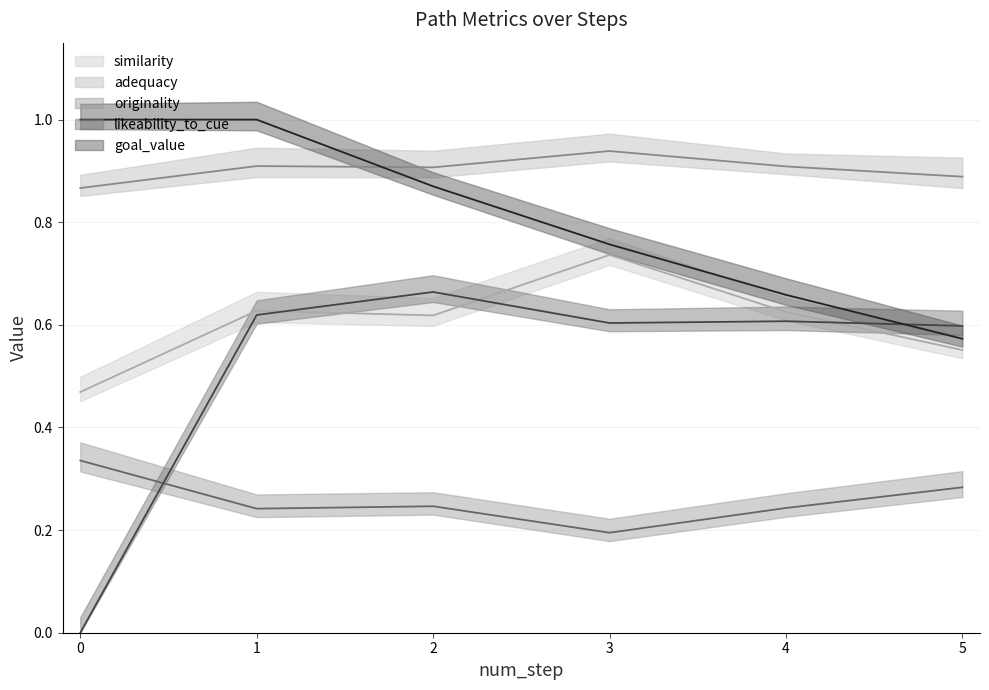

After their last crossing, which series has the higher values: originality or likeability_to_cue?

likeability_to_cue